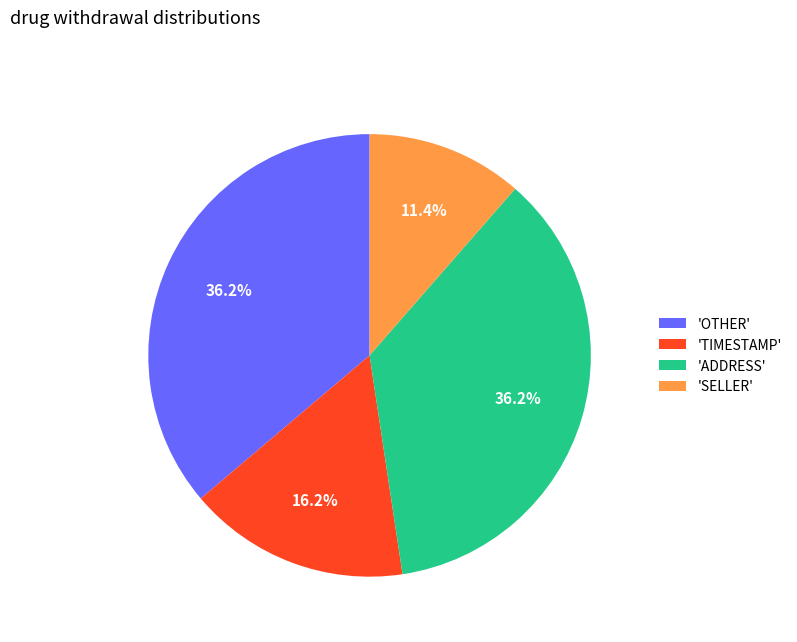

Combined, what portion of the pie is 'SELLER' and 'TIMESTAMP'?

27.6%